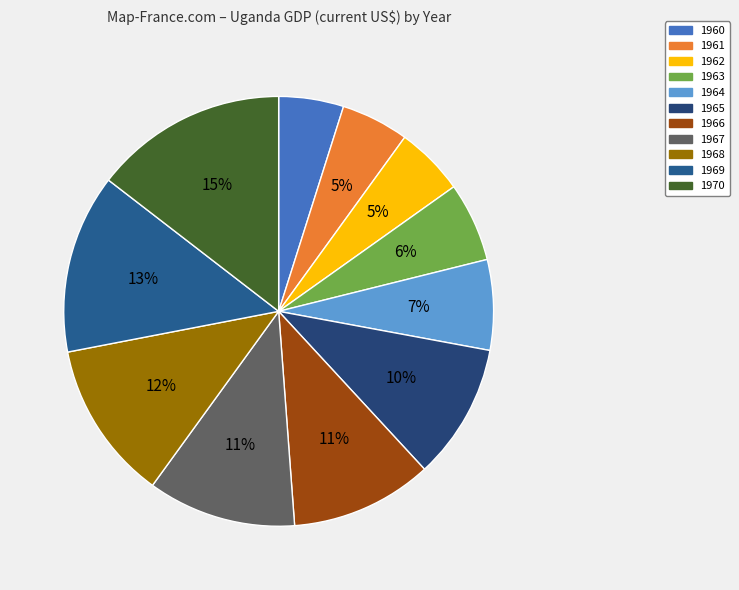

To the nearest percent, what percentage of the pie is 1964?

7%